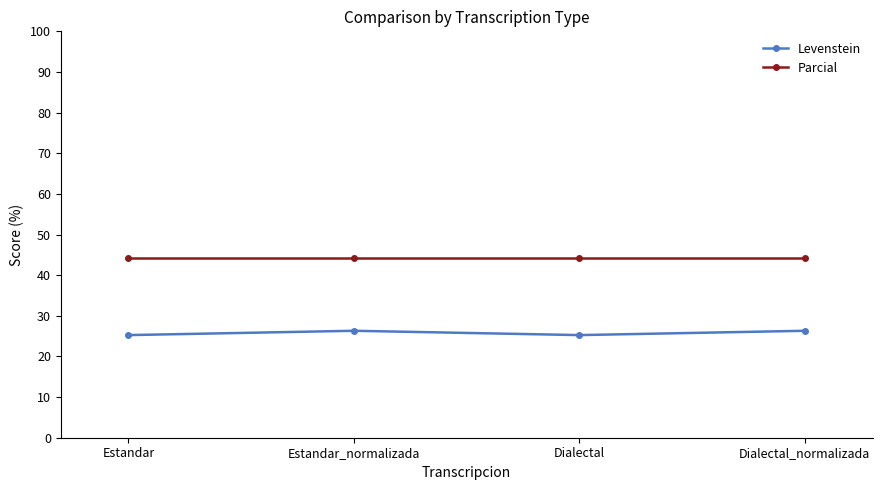

What is the label of the 4th point from the right?

Estandar